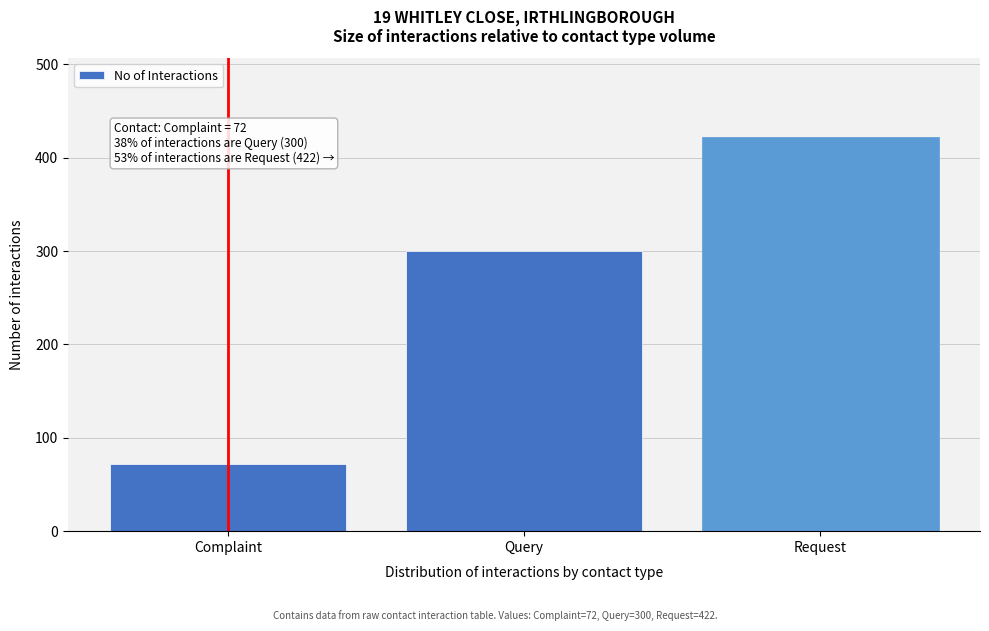

Reading left to right, what are all the values shown in this chart?

72	300	422